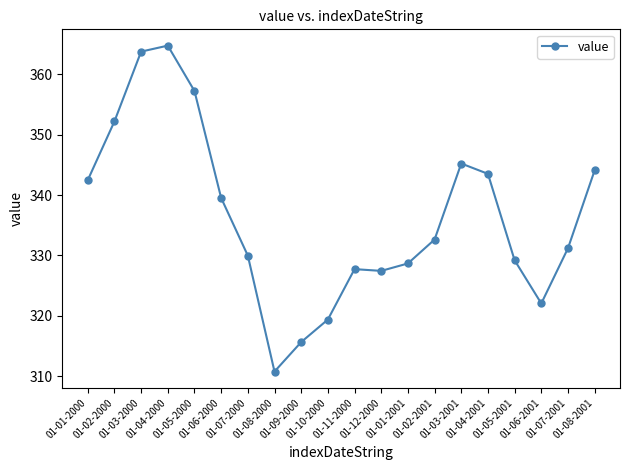

Which label corresponds to the smallest value in the chart?

01-08-2000